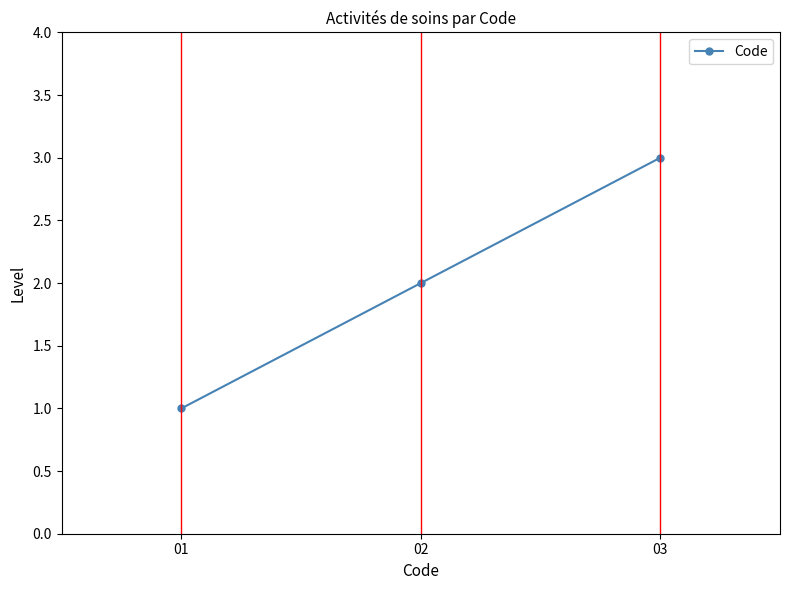

What is the average value?

2